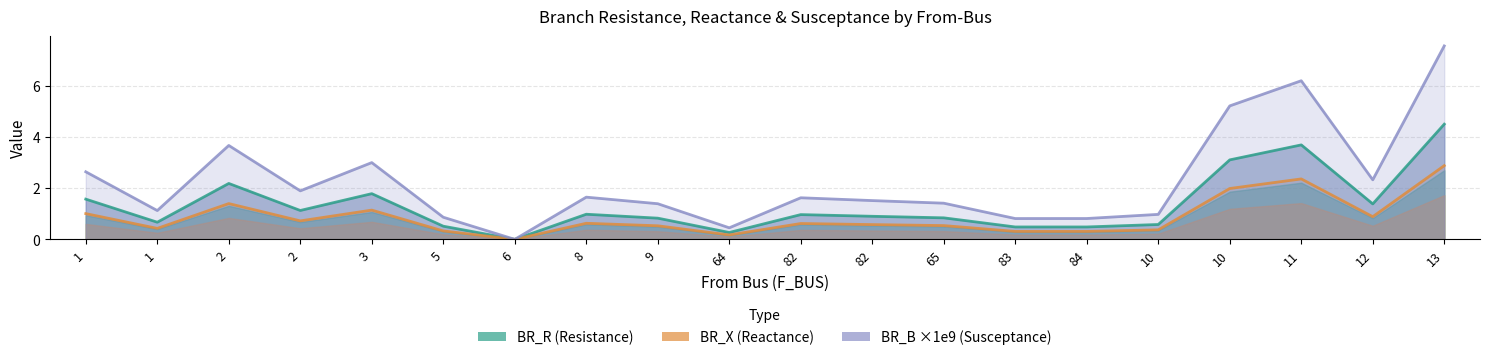

True or false: BR_X and BR_B (×1e9) intersect in this chart.

False